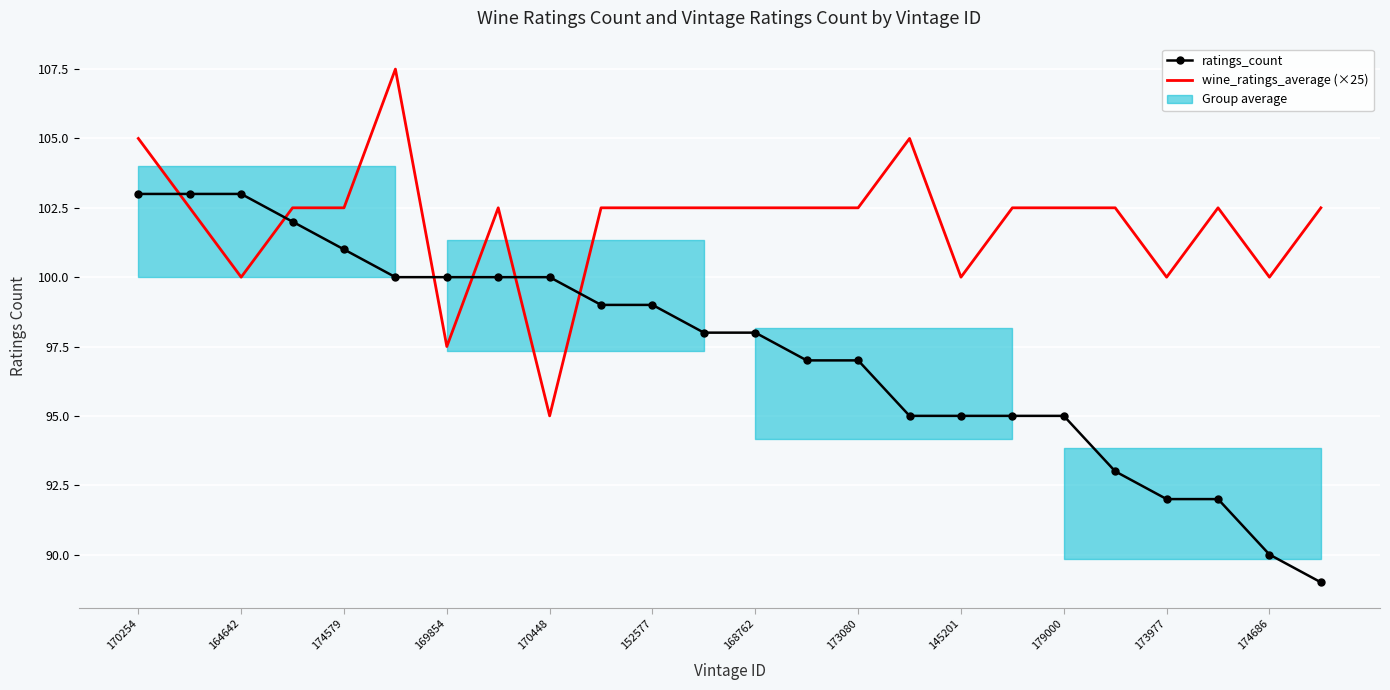

At which label does wine_ratings_average (×25) reach its minimum?

170448